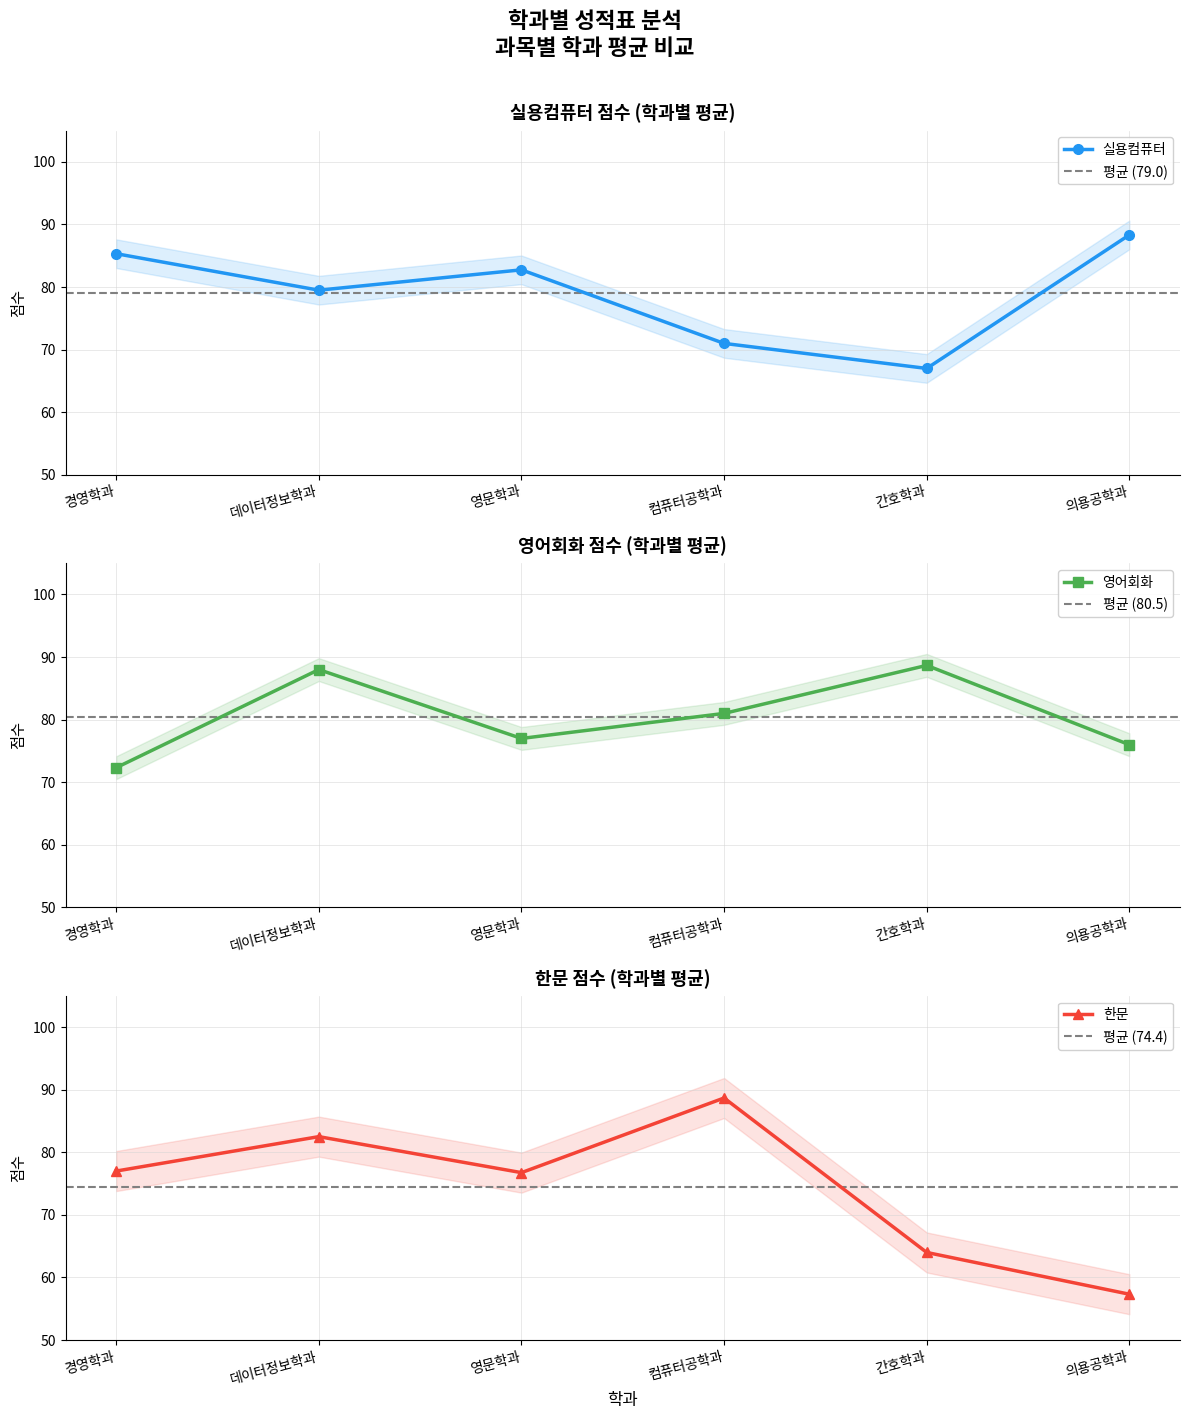

What is the maximum value shown in the chart?

88.7